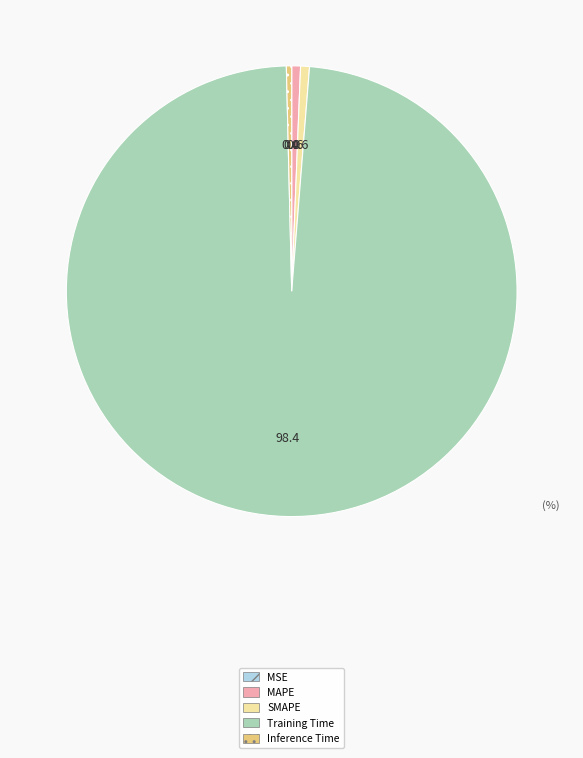

Do Training Time and MAPE together represent more than half of the pie?

Yes